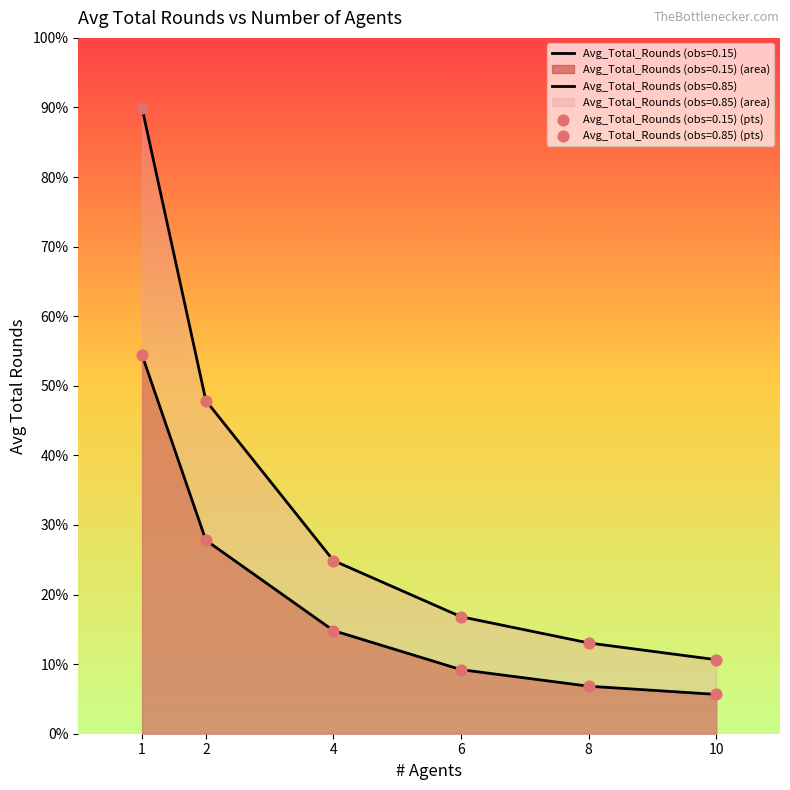

Which series contains the lowest Y value?

Avg_Total_Rounds (obs=0.15)